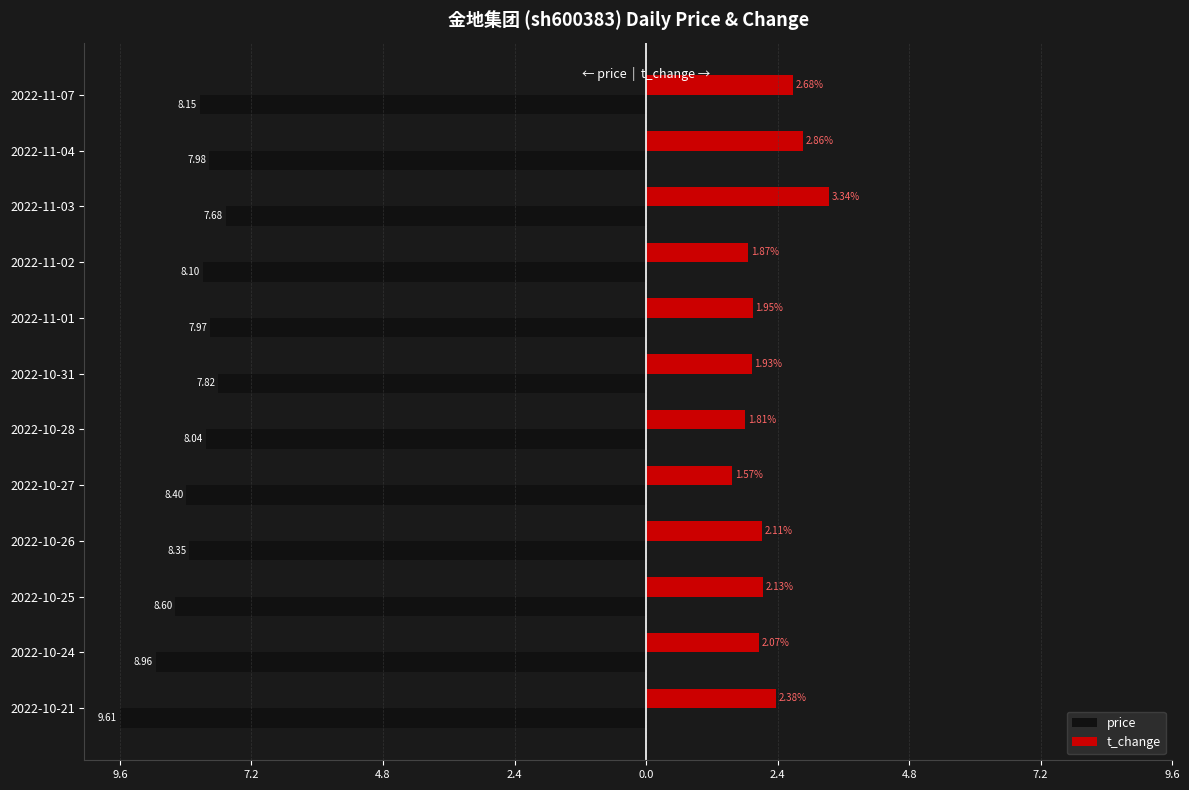

What are all the series names shown in the legend?

price, t_change